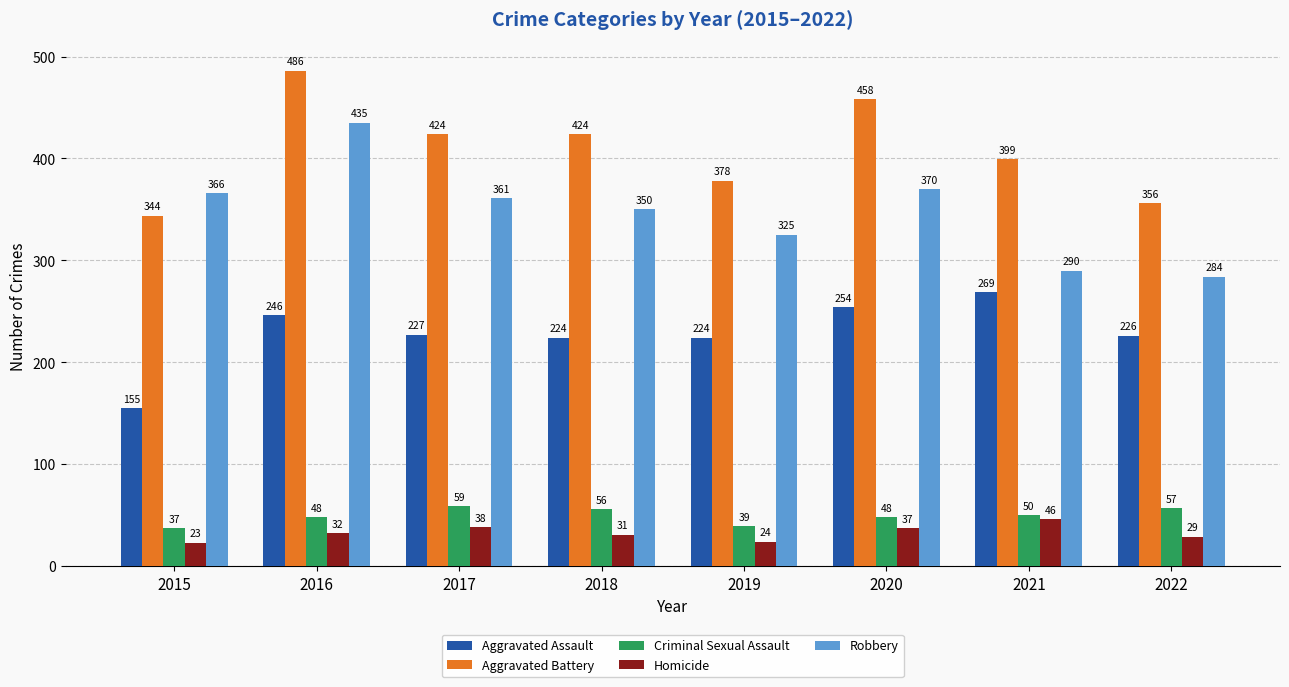

True or false: Aggravated Battery has a value of 644 at 2020.

False